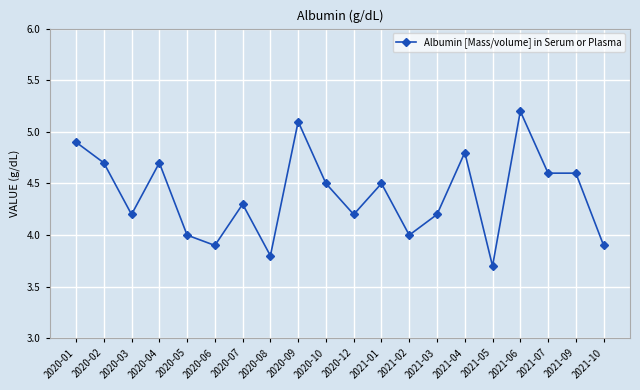

What is the label of the 15th point from the left?

2021-04